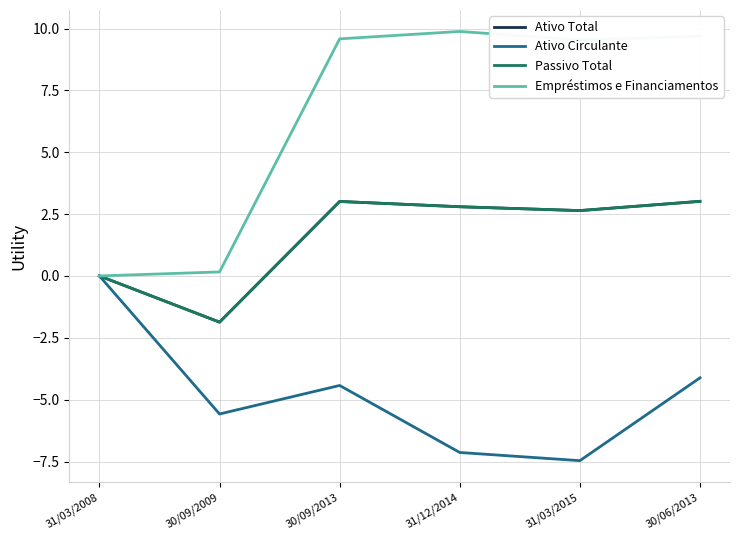

At how many categories does at least one series exceed 0?

5